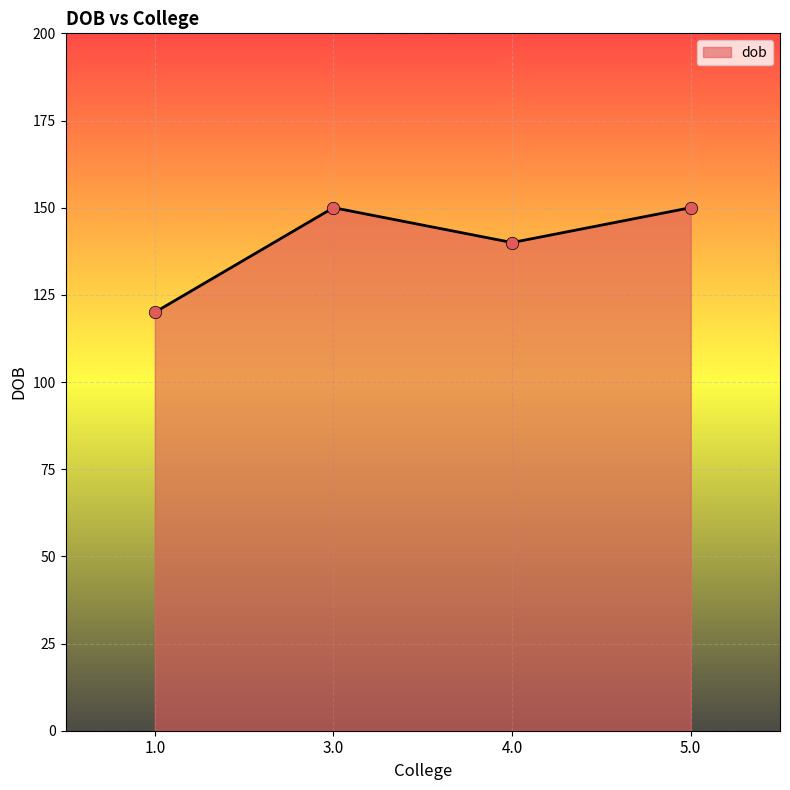

Between 5.0 and 1.0, which is larger?

5.0